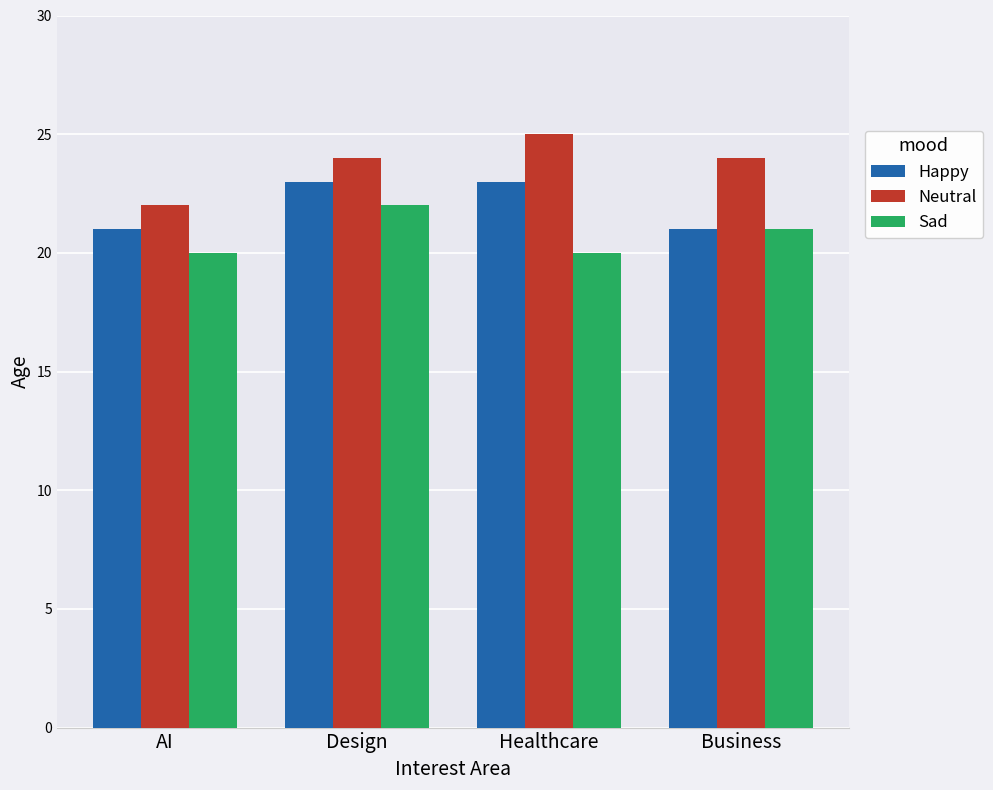

Does the chart contain stacked bars?

No